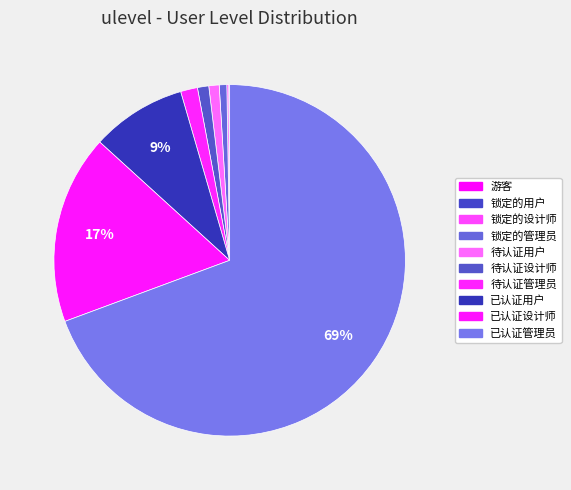

How many segments does this pie chart have?

10